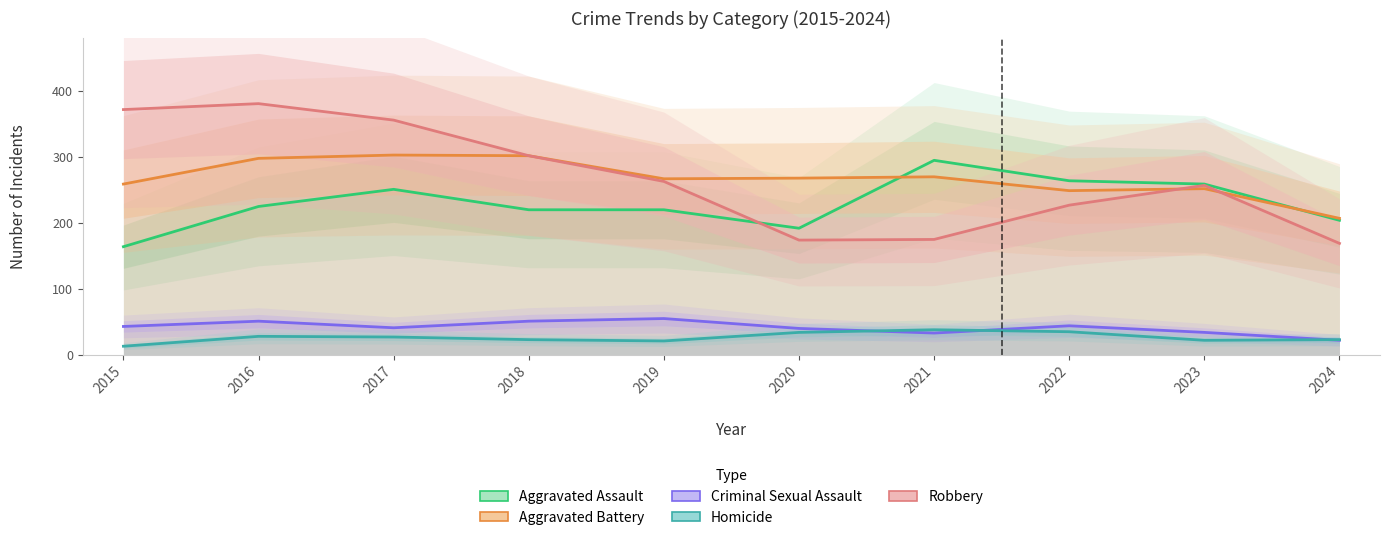

What is the value of the Robbery point at the 4th from the left?

302